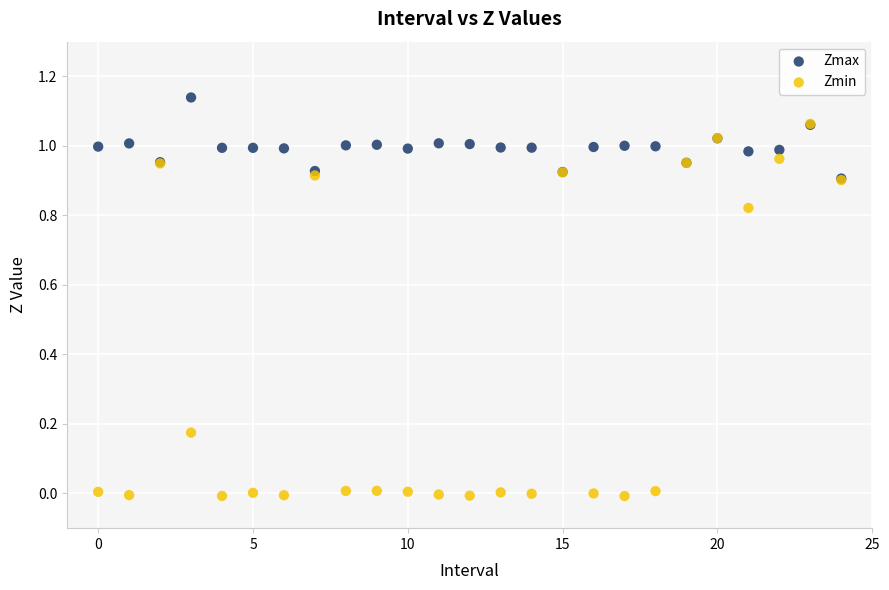

Which series contains the highest Y value?

Zmax